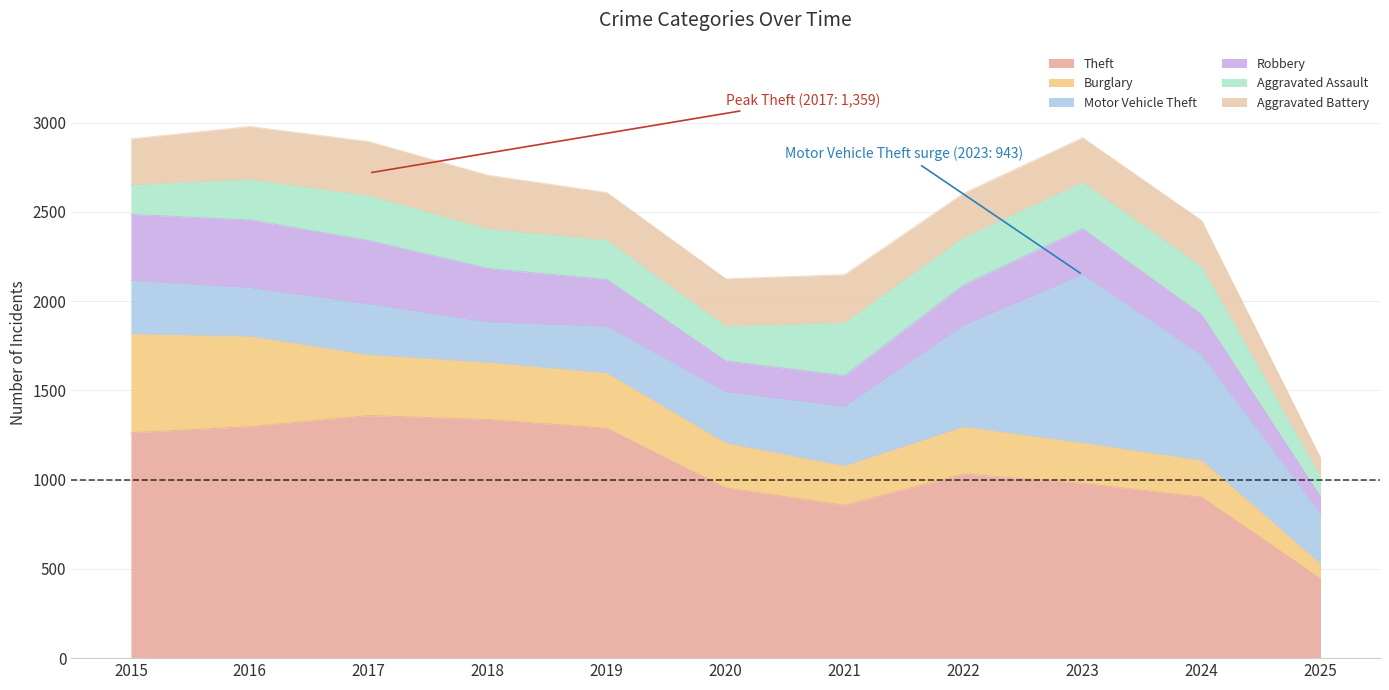

How many data points does each series have?

11